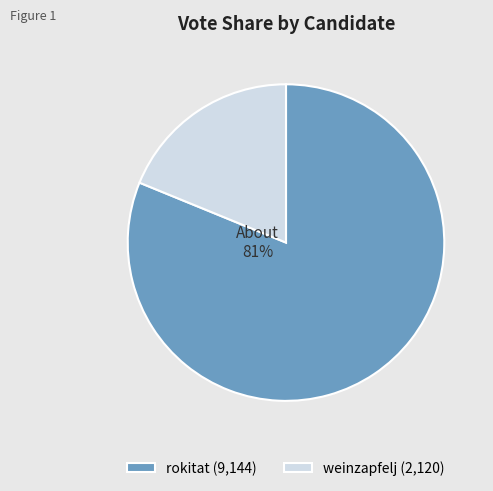

Combined, do weinzapfelj (2,120) and rokitat (9,144) account for over 50%?

Yes